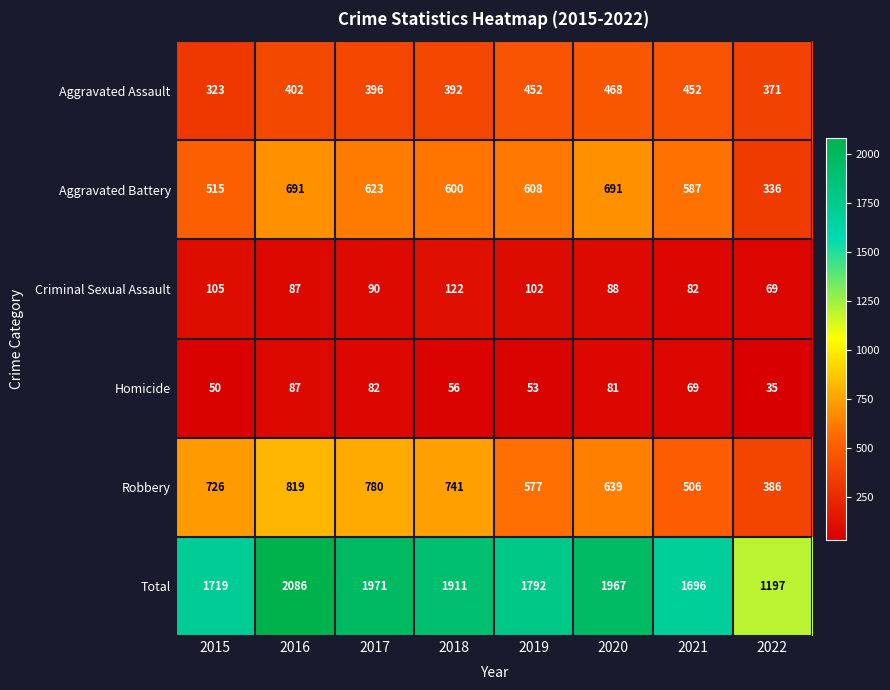

What is the sum of all Total values?

14339